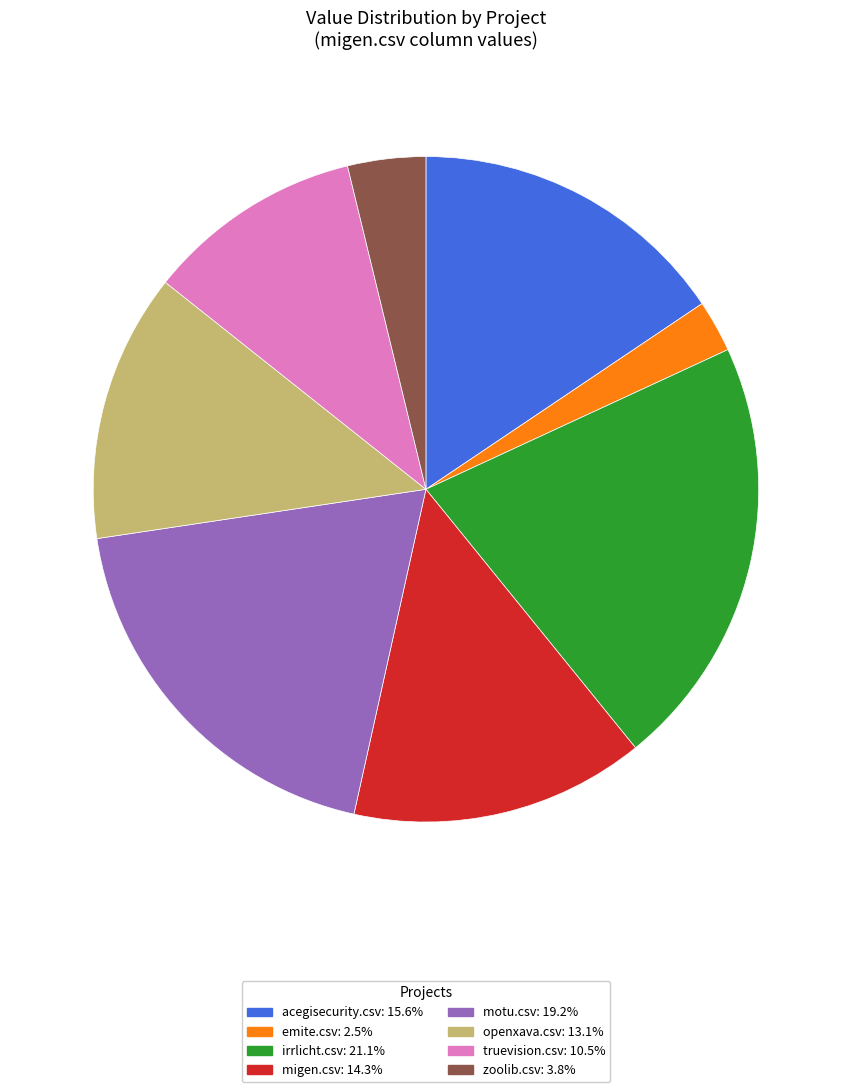

What is the largest slice in the pie chart?

irrlicht.csv